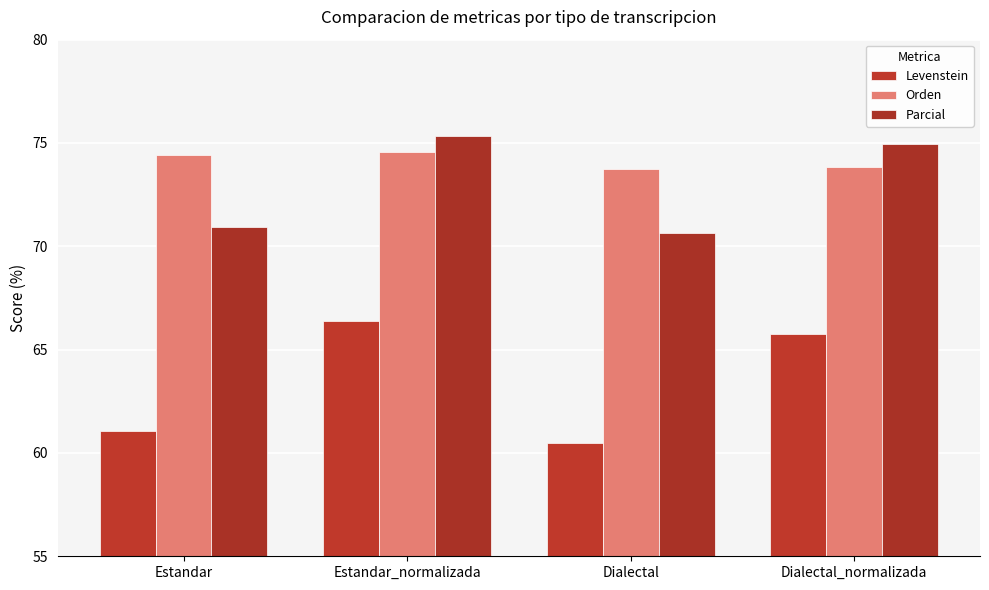

The value of Levenstein at Estandar is 93.9. True or false?

False